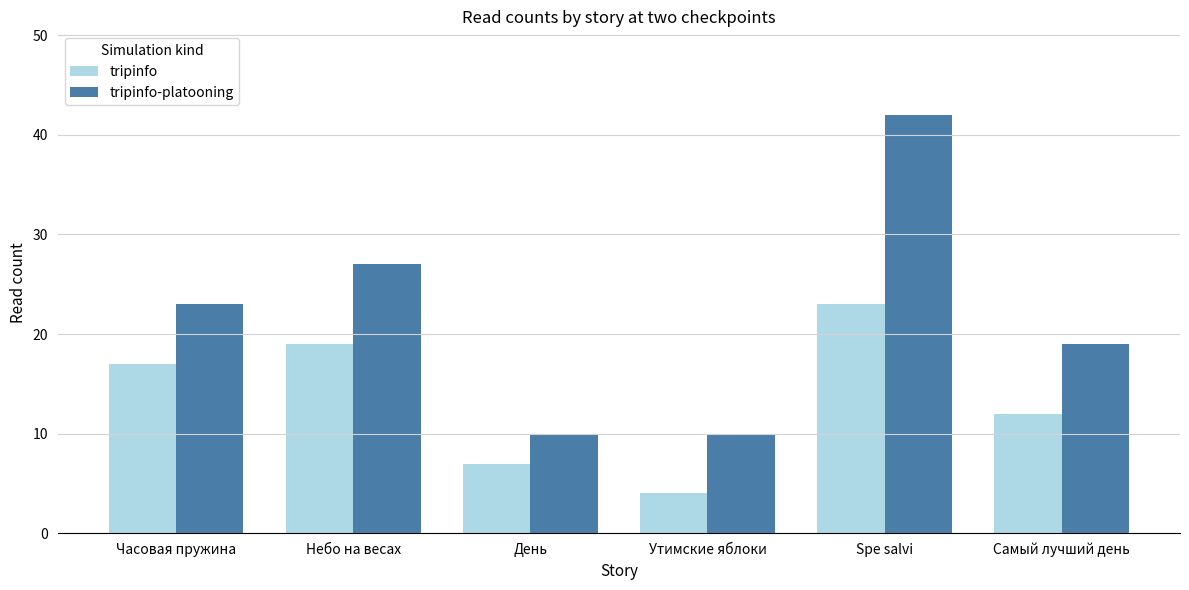

Reading left to right, transcribe all the data shown in this chart.

tripinfo: 17	19	7	4	23	12
tripinfo-platooning: 23	27	10	10	42	19